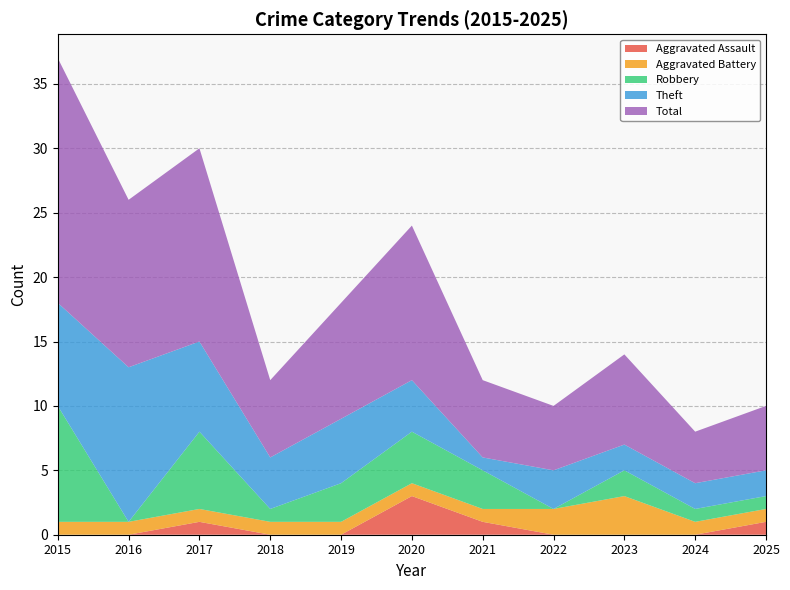

Reading left to right, what are all the values shown in this chart?

Aggravated Assault: 0	0	1	0	0	3	1	0	0	0	1
Aggravated Battery: 1	1	1	1	1	1	1	2	3	1	1
Robbery: 9	0	6	1	3	4	3	0	2	1	1
Theft: 8	12	7	4	5	4	1	3	2	2	2
Total: 19	13	15	6	9	12	6	5	7	4	5